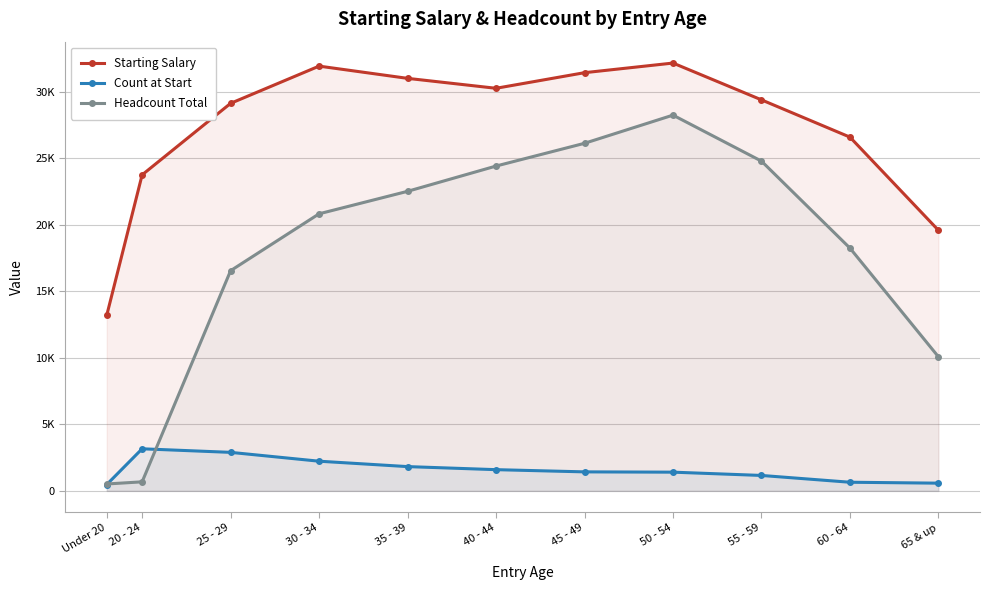

What is the sum of all Starting Salary values?

298525